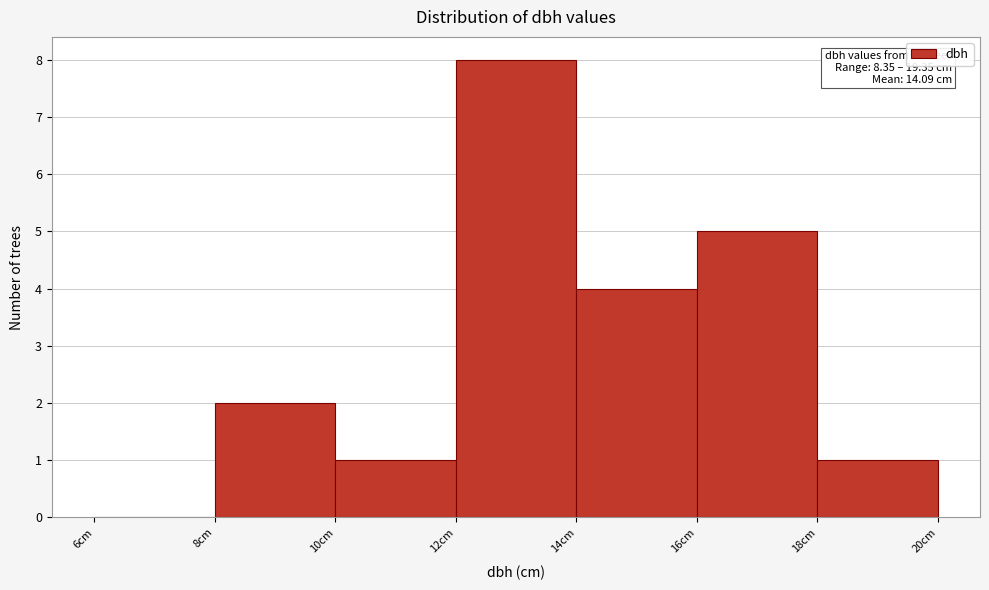

Over which range of the x-axis is the bar tallest?

12 to 14